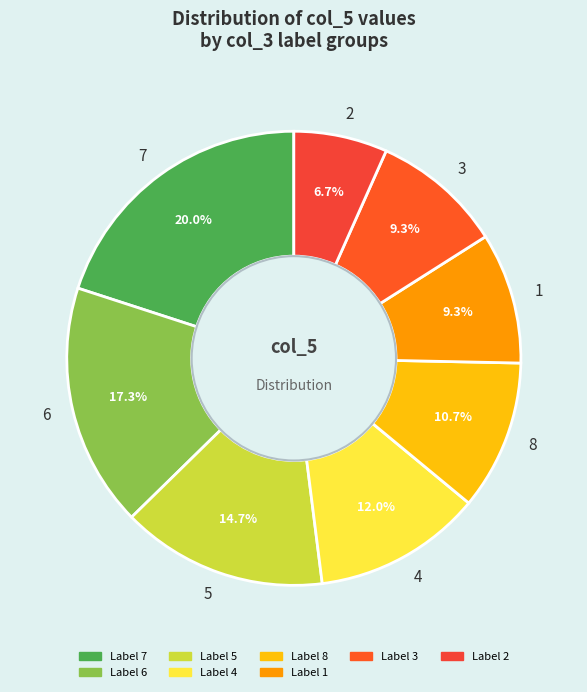

How many segments does this pie chart have?

8